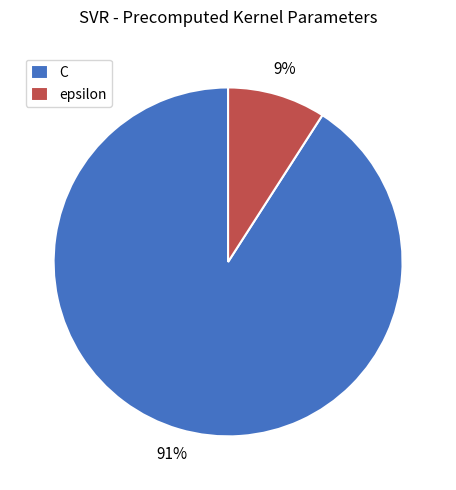

What percentage is the epsilon slice, to the nearest percent?

9%